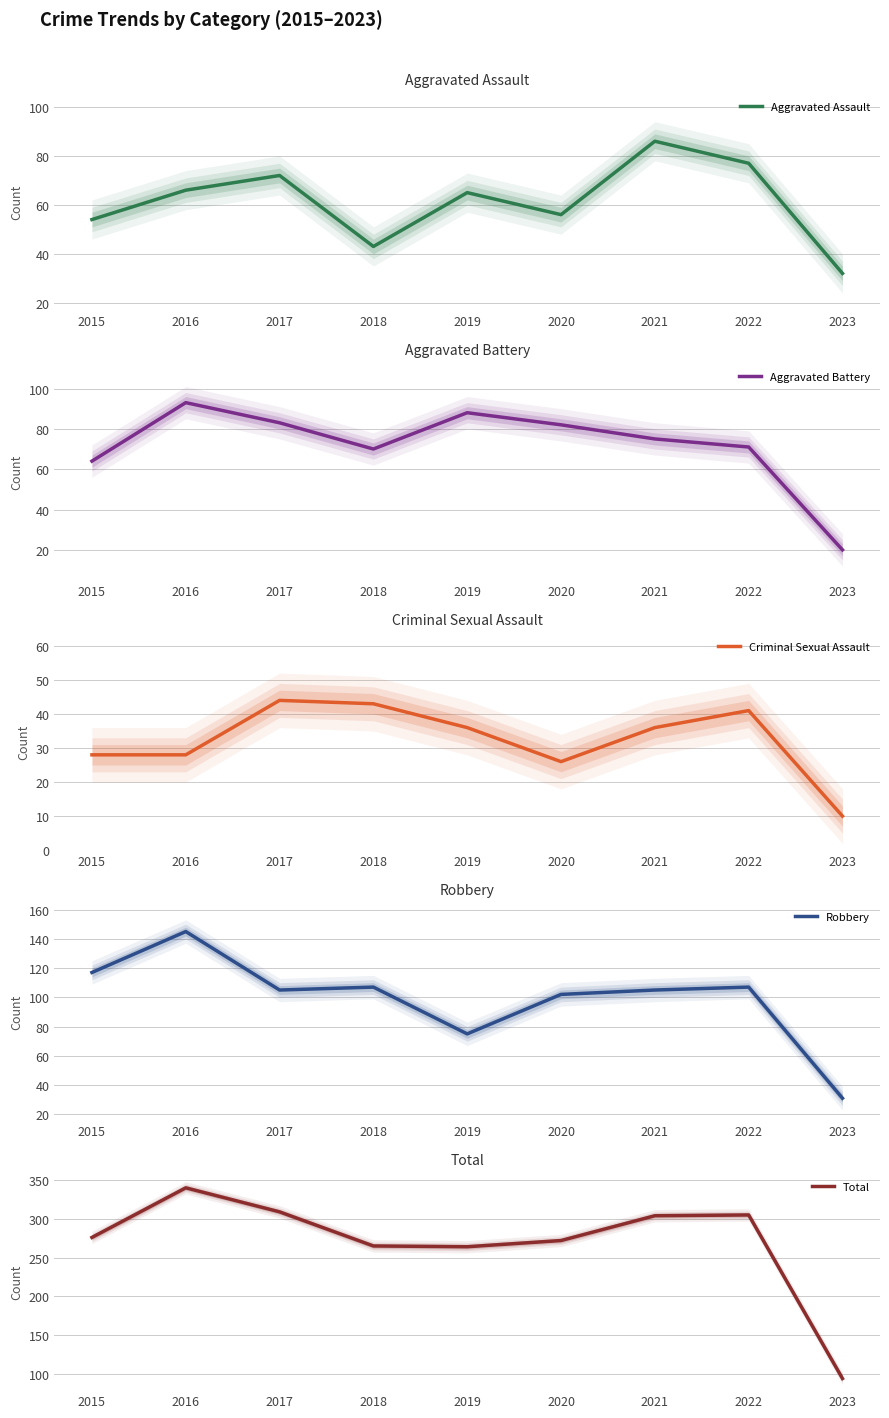

Between 2023 and 2016, which is larger?

2016